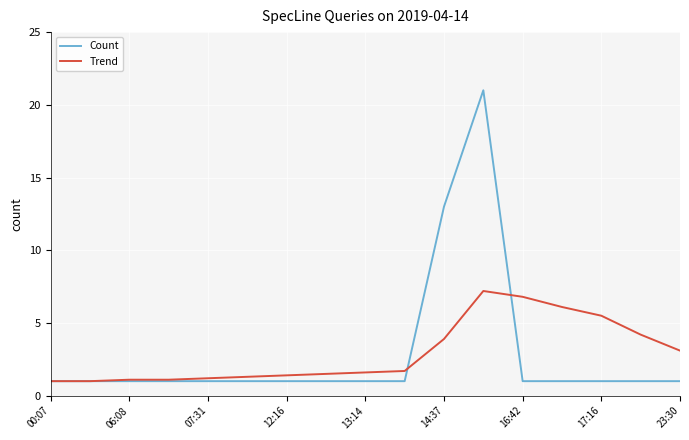

Is this an area chart (filled region under the line)?

No